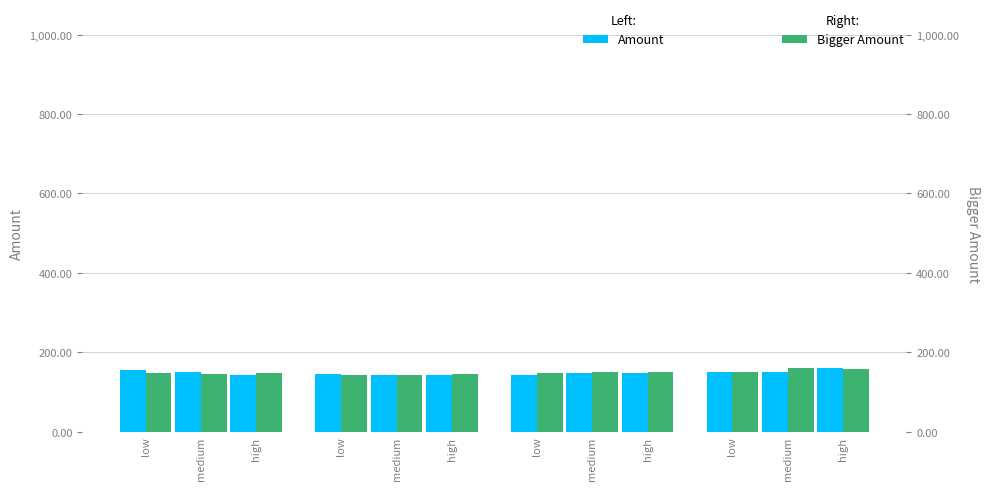

True or false: Bigger Amount has a value of 142.9 at medium.

True